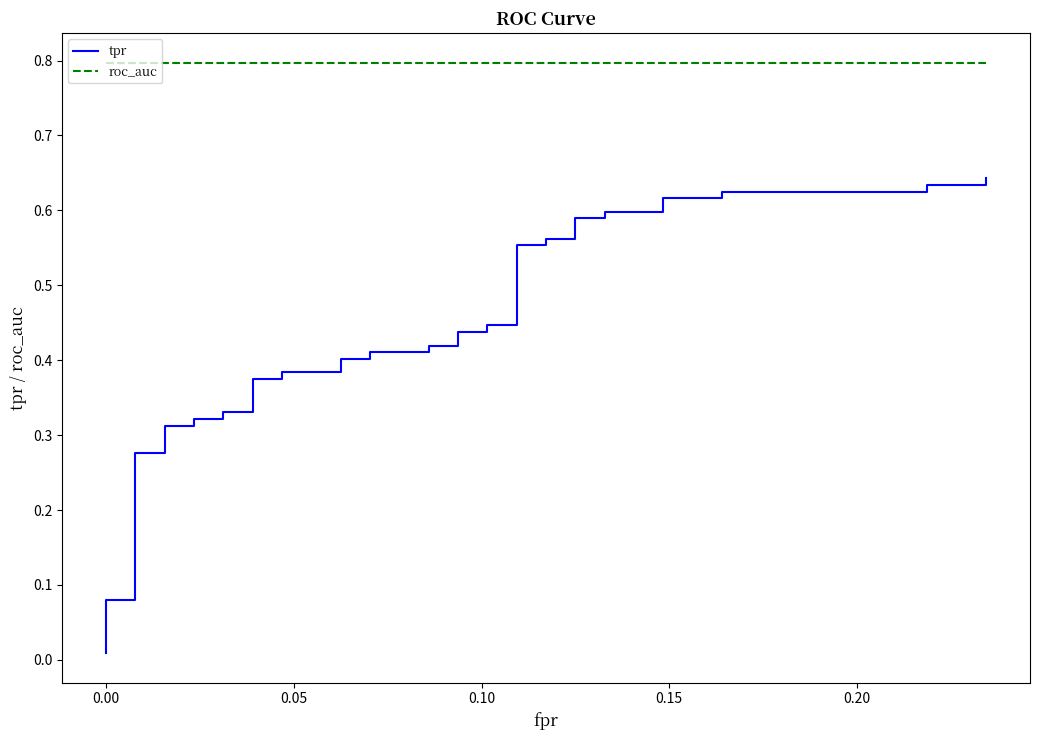

Does the chart display data point markers on the line(s)?

No